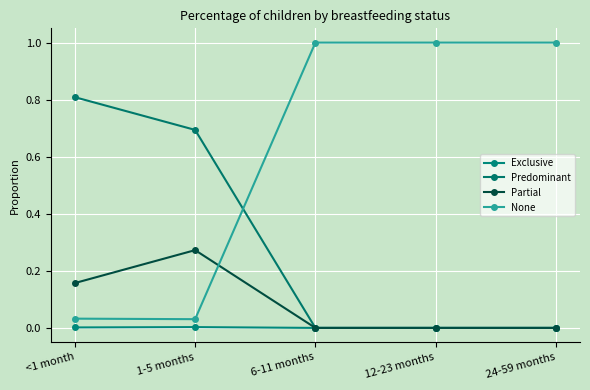

True or false: Predominant and Exclusive cross at least once.

False